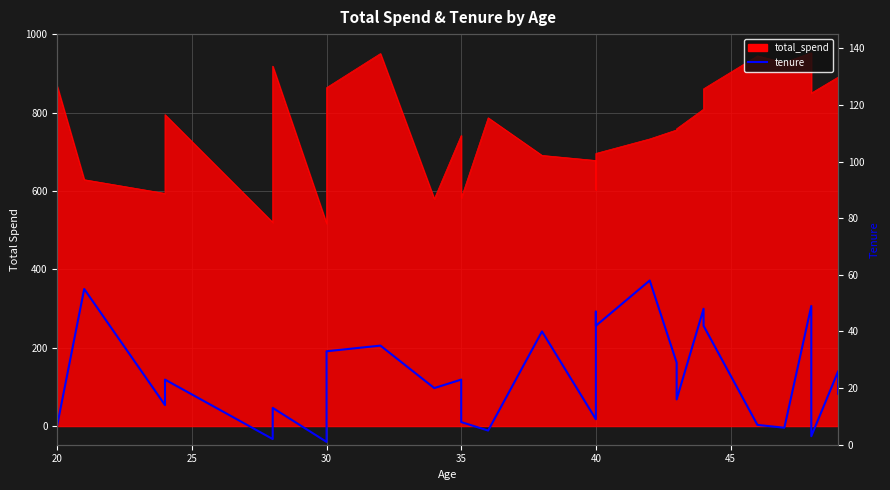

How many lines are shown in the chart?

1